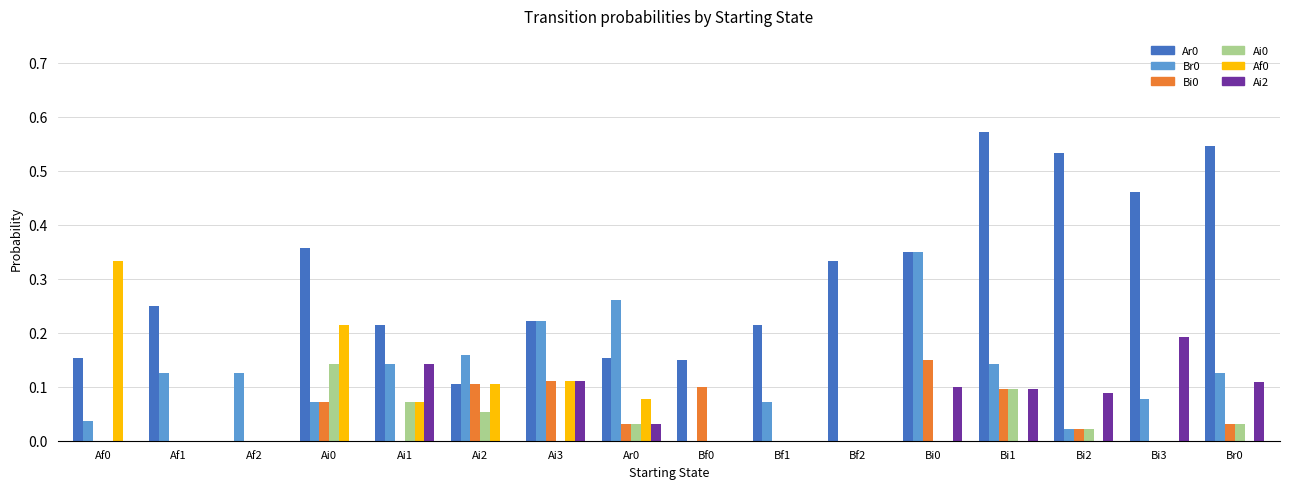

What is the total value across all series at Bi3?

0.7